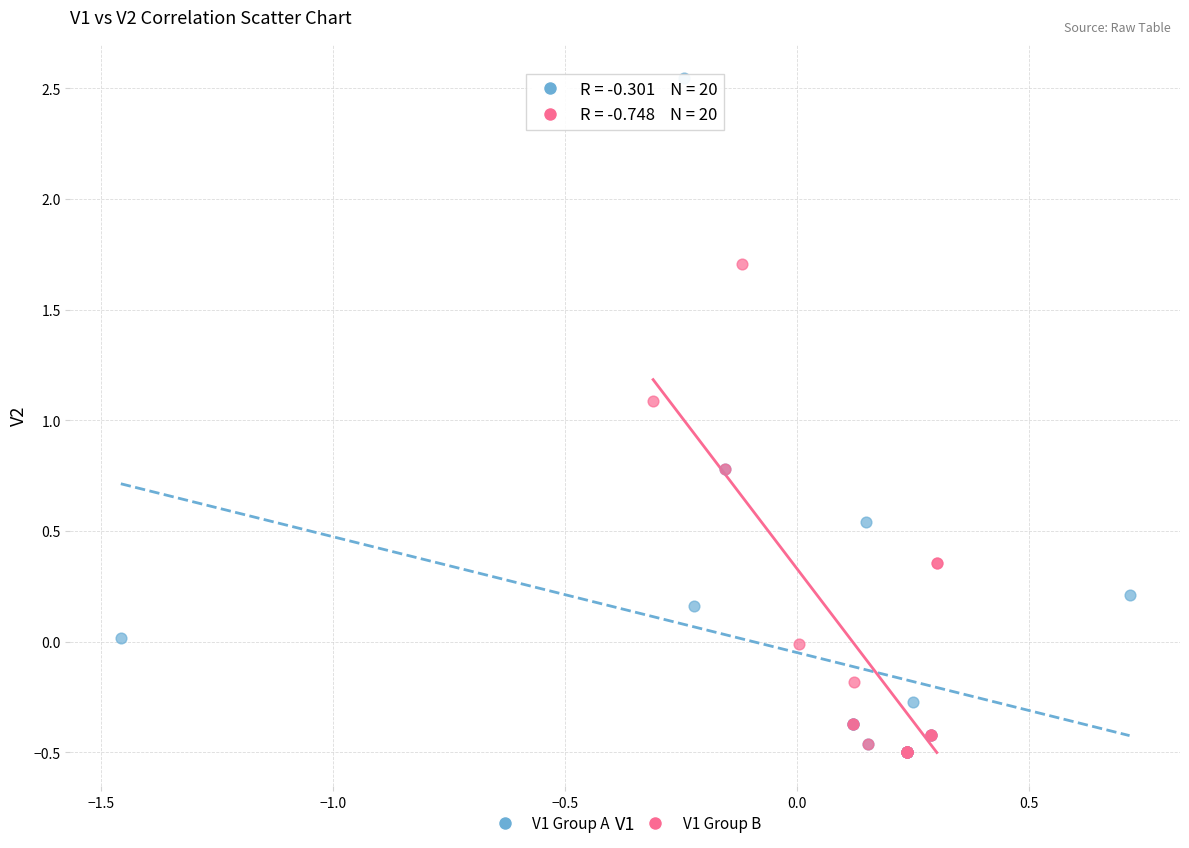

Which series contains the highest Y value?

V1 Group A